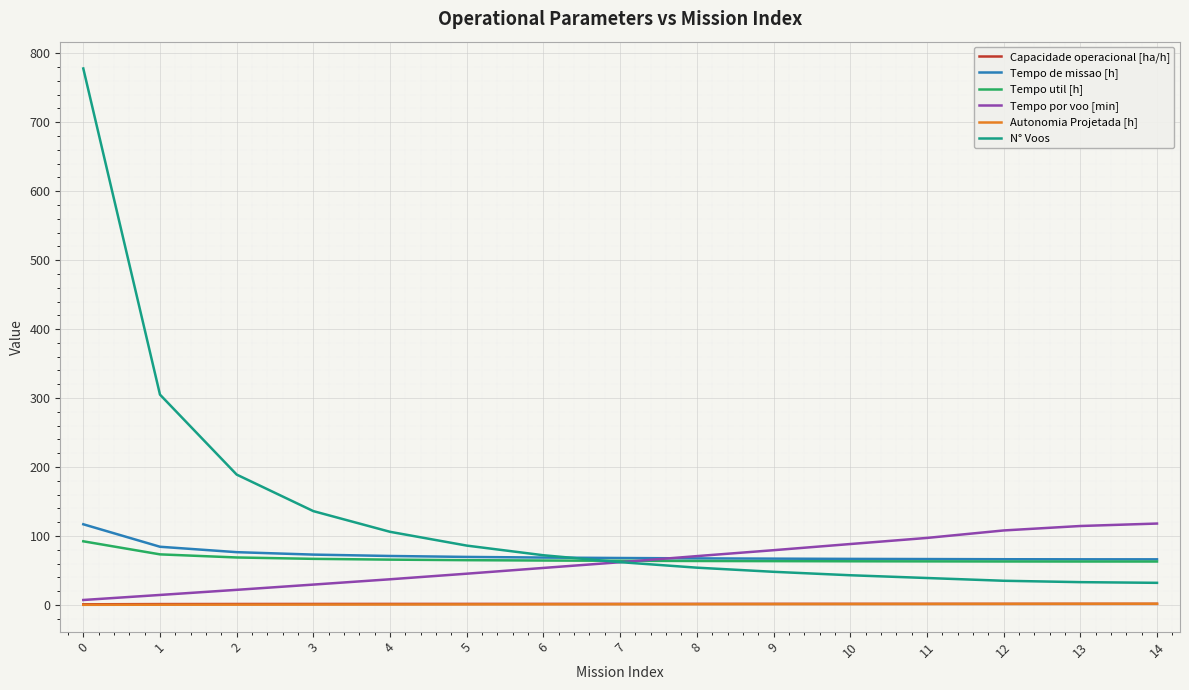

What is the sum of the Autonomia Projetada [h] values at 2 and 9?

1.5